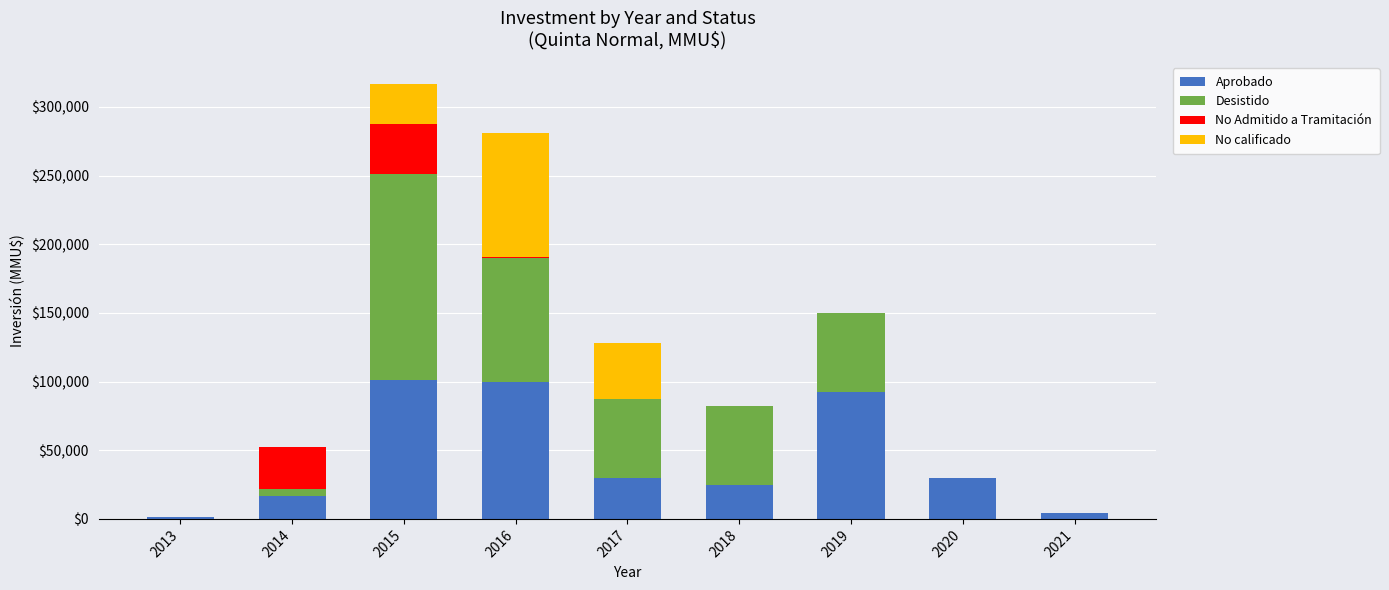

What are all the series names shown in the legend?

Aprobado, Desistido, No Admitido a Tramitación, No calificado